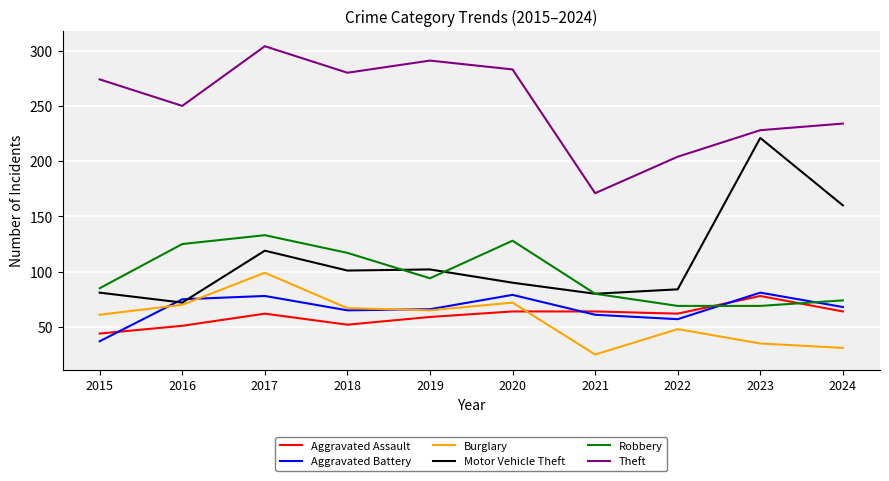

Which series has the largest range (max minus min)?

Motor Vehicle Theft